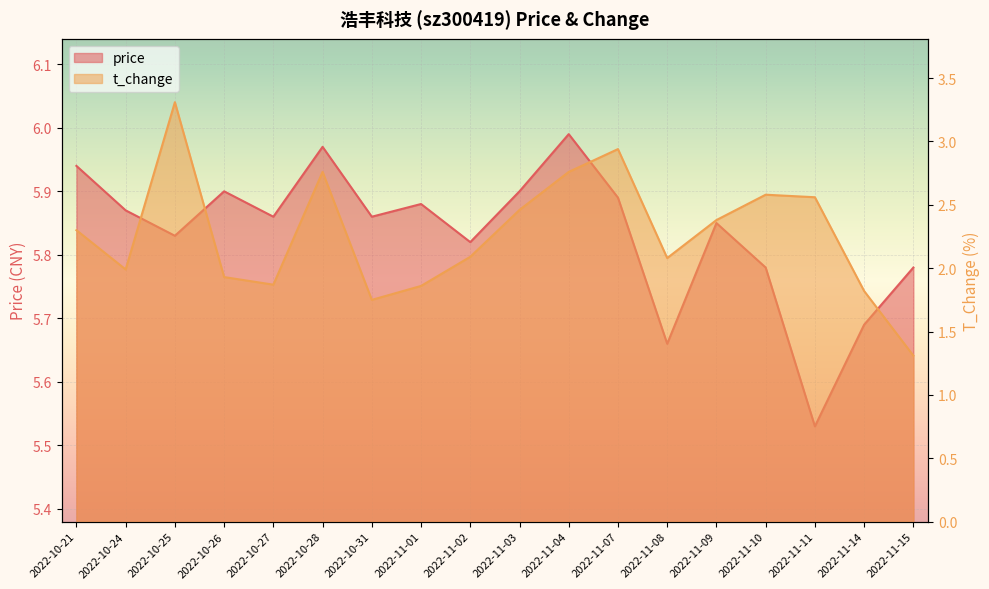

What is the average value of the price series?

5.8